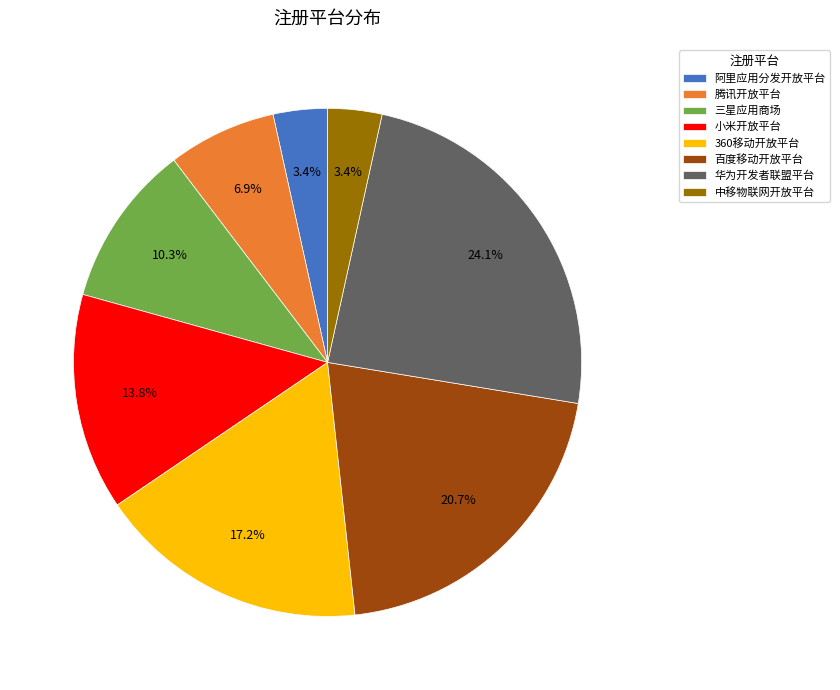

Which slice is the largest?

华为开发者联盟平台